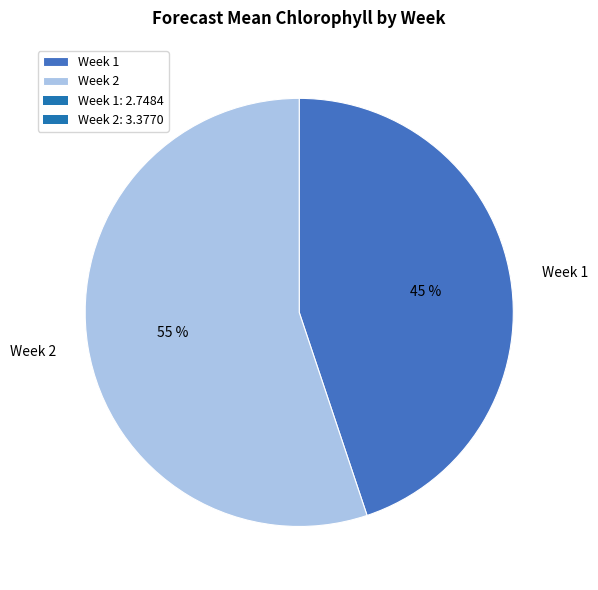

To the nearest percent, what percentage of the pie is Week 1?

45%